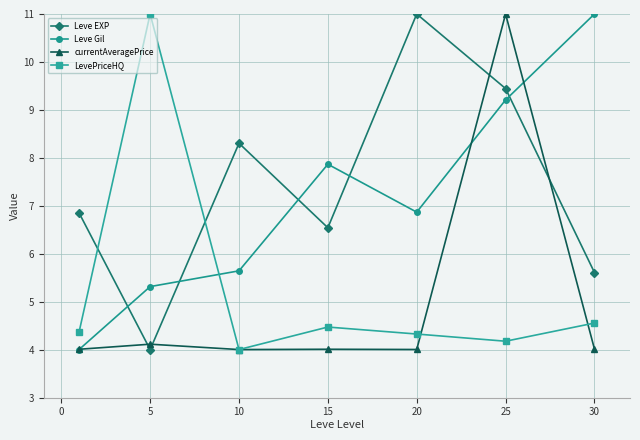

Reading right to left, extract all data points from this chart.

Leve EXP: 5.6	9.4	11.0	6.5	8.3	4.0	6.9
Leve Gil: 11.0	9.2	6.9	7.9	5.6	5.3	4.0
currentAveragePrice: 4.0	11.0	4.0	4.0	4.0	4.1	4.0
LevePriceHQ: 4.6	4.2	4.3	4.5	4.0	11.0	4.4